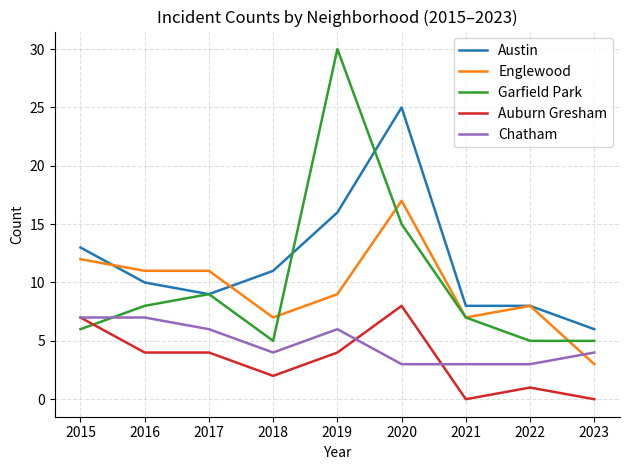

What is the average value of the Chatham series?

5